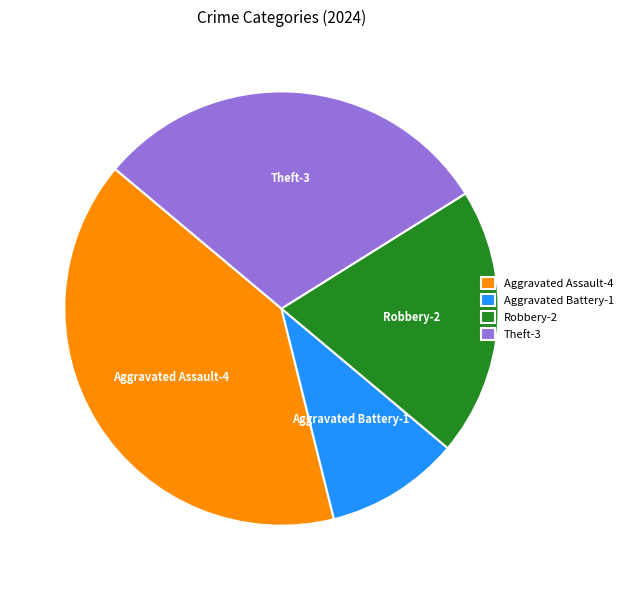

The Theft slice represents 24% of the pie. True or false?

False